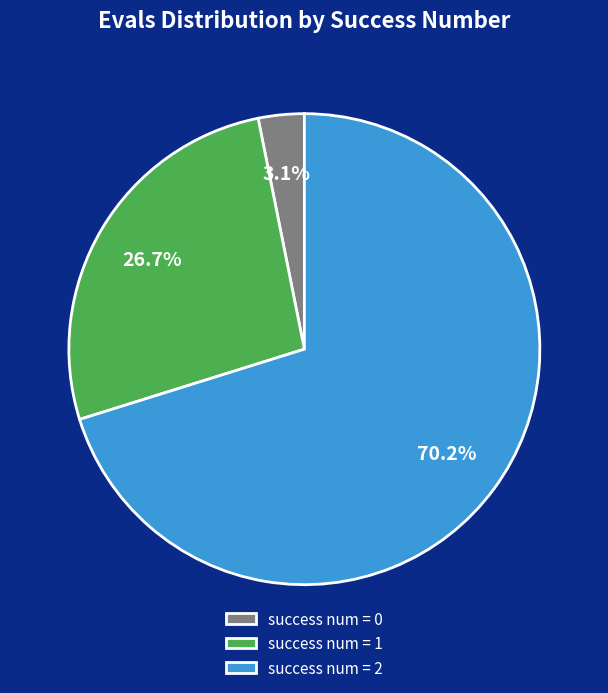

Rank the categories by value from highest to lowest.

success num = 2, success num = 1, success num = 0